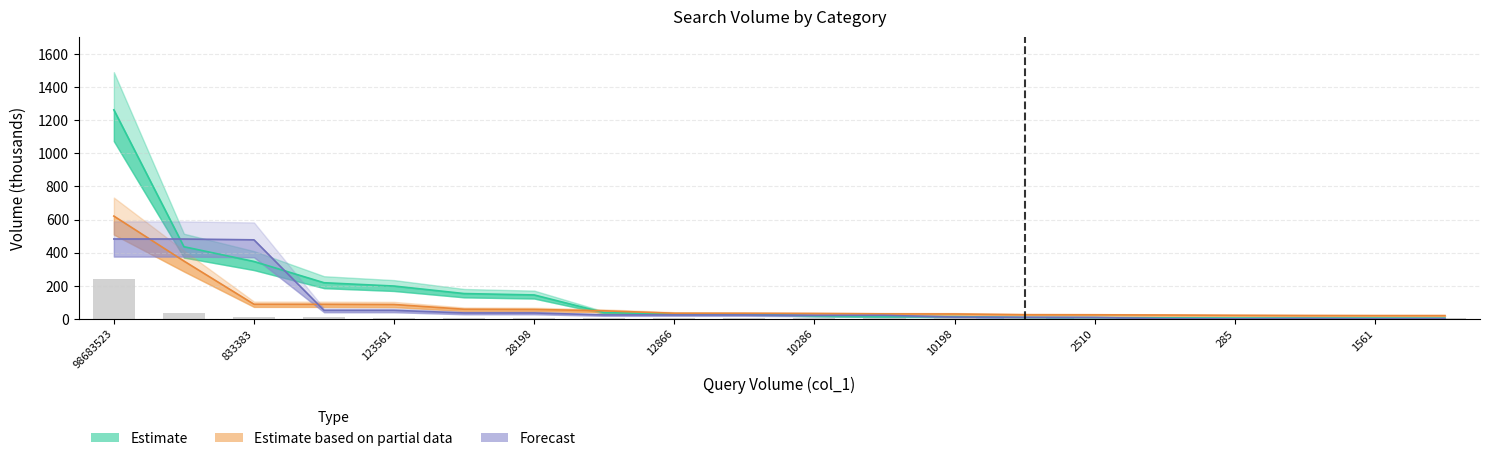

What is the approximate value at 2510?

6.5